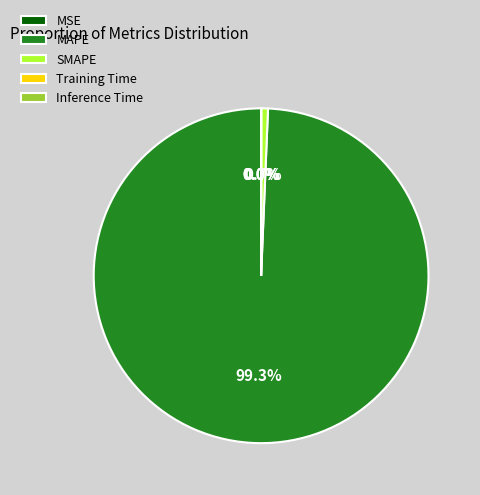

Which slice is the largest?

MAPE